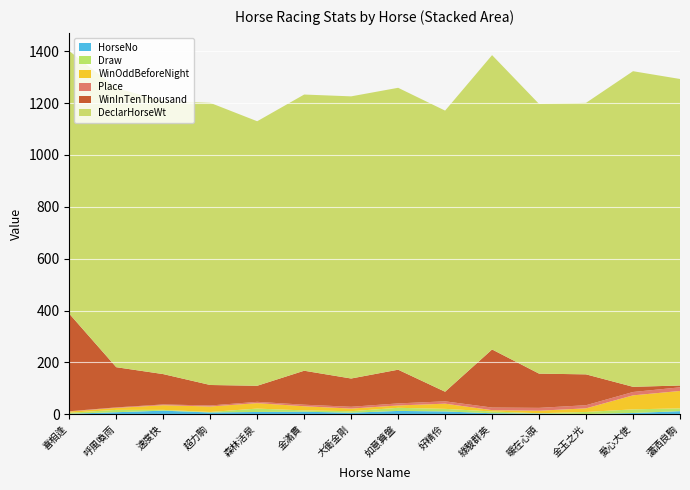

Reading left to right, list all the values displayed in this chart.

WinInTenThousand: 喜相逢=376.0	呼風喚雨=155.0	速度快=117.0	超力駒=79.0	森林活泉=62.0	金滿貫=131.0	大衛金剛=109.0	如意算盤=130.0	好精伶=37.0	綠駿群英=224.0	暖在心頭=132.0	金玉之光=119.0	愛心大使=20.0	瀟洒良駒=7.0
DeclarHorseWt: 喜相逢=1013.0	呼風喚雨=1077.0	速度快=1052.0	超力駒=1088.0	森林活泉=1020.0	金滿貫=1065.0	大衛金剛=1088.0	如意算盤=1087.0	好精伶=1084.0	綠駿群英=1135.0	暖在心頭=1040.0	金玉之光=1047.0	愛心大使=1217.0	瀟洒良駒=1182.0
WinOddBeforeNight: 喜相逢=4.8	呼風喚雨=7.6	速度快=18.0	超力駒=21.0	森林活泉=21.0	金滿貫=16.0	大衛金剛=10.0	如意算盤=9.0	好精伶=20.0	綠駿群英=5.0	暖在心頭=9.8	金玉之光=14.0	愛心大使=54.0	瀟洒良駒=67.0
Draw: 喜相逢=4.0	呼風喚雨=9.0	速度快=3.0	超力駒=2.0	森林活泉=13.0	金滿貫=5.0	大衛金剛=6.0	如意算盤=12.0	好精伶=10.0	綠駿群英=7.0	暖在心頭=1.0	金玉之光=8.0	愛心大使=14.0	瀟洒良駒=11.0
HorseNo: 喜相逢=2.0	呼風喚雨=8.0	速度快=14.0	超力駒=7.0	森林活泉=9.0	金滿貫=10.0	大衛金剛=6.0	如意算盤=13.0	好精伶=11.0	綠駿群英=4.0	暖在心頭=3.0	金玉之光=1.0	愛心大使=5.0	瀟洒良駒=12.0
Place: 喜相逢=1.0	呼風喚雨=2.0	速度快=3.0	超力駒=4.0	森林活泉=5.0	金滿貫=6.0	大衛金剛=7.0	如意算盤=8.0	好精伶=9.0	綠駿群英=10.0	暖在心頭=11.0	金玉之光=12.0	愛心大使=13.0	瀟洒良駒=14.0